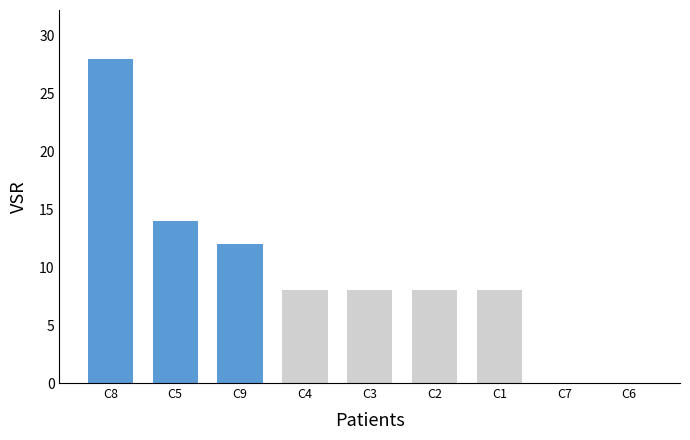

What is the sum of the values at C3 and C9?

20